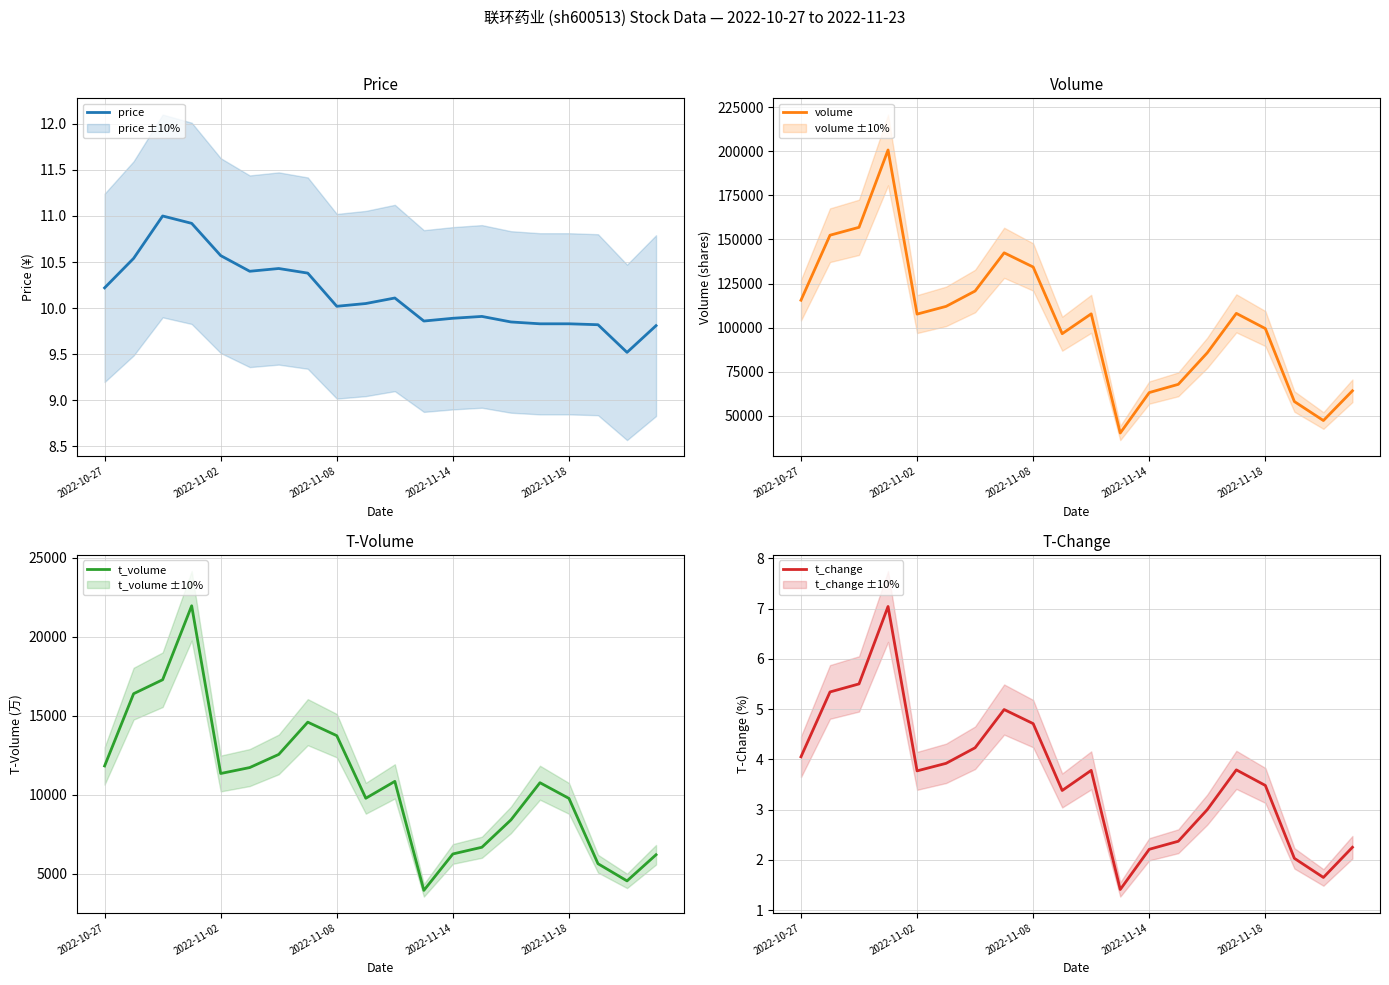

Rank the series at 14 from highest to lowest value.

volume, t_volume, price, t_change